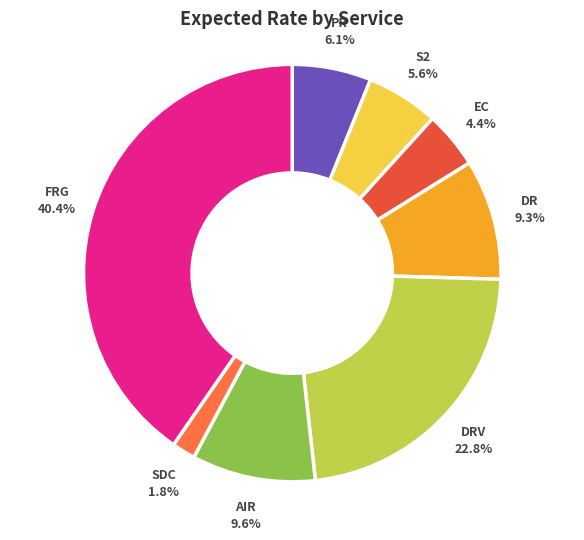

How many slices are in this pie chart?

8